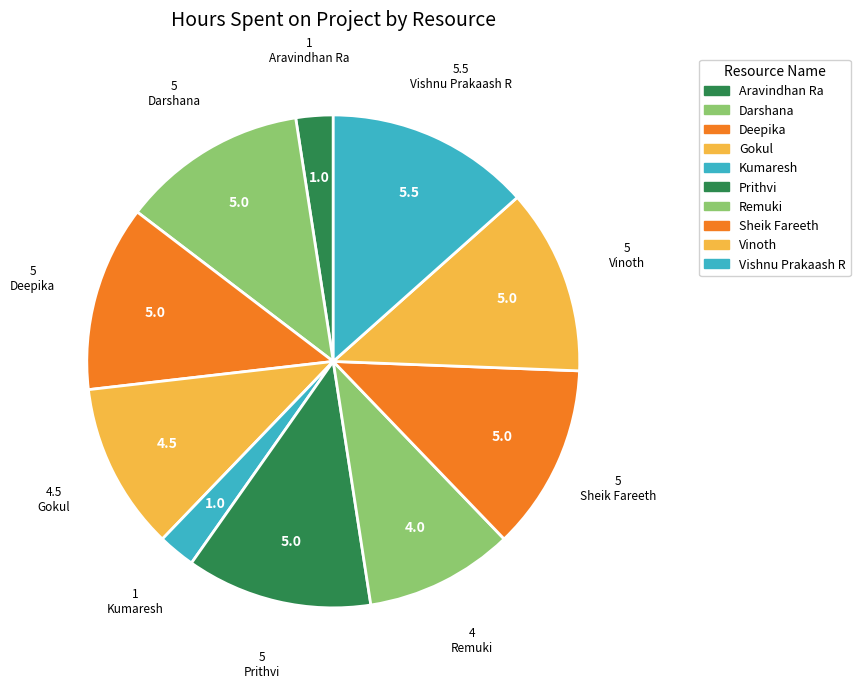

To the nearest percent, what is the difference between the largest and smallest slice percentages?

11%